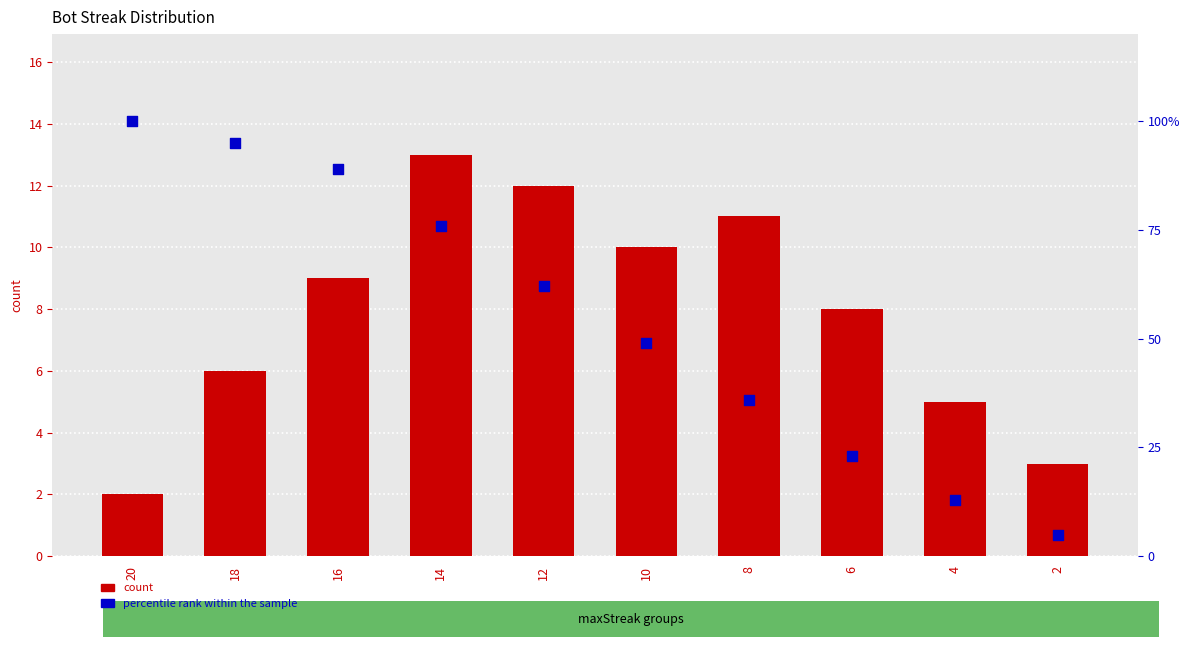

At which category is the sum across all series the highest?

20